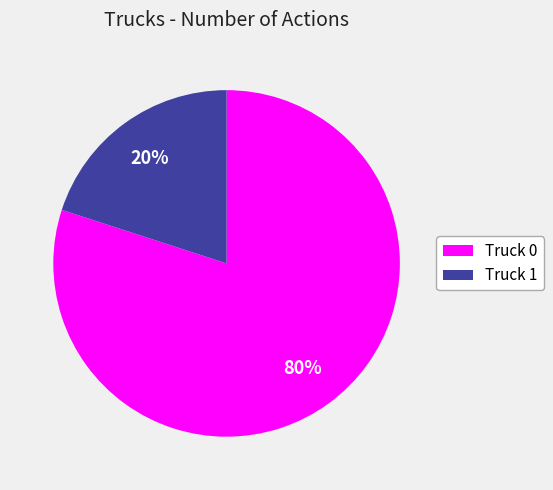

Combined, do Truck 1 and Truck 0 account for over 50%?

Yes